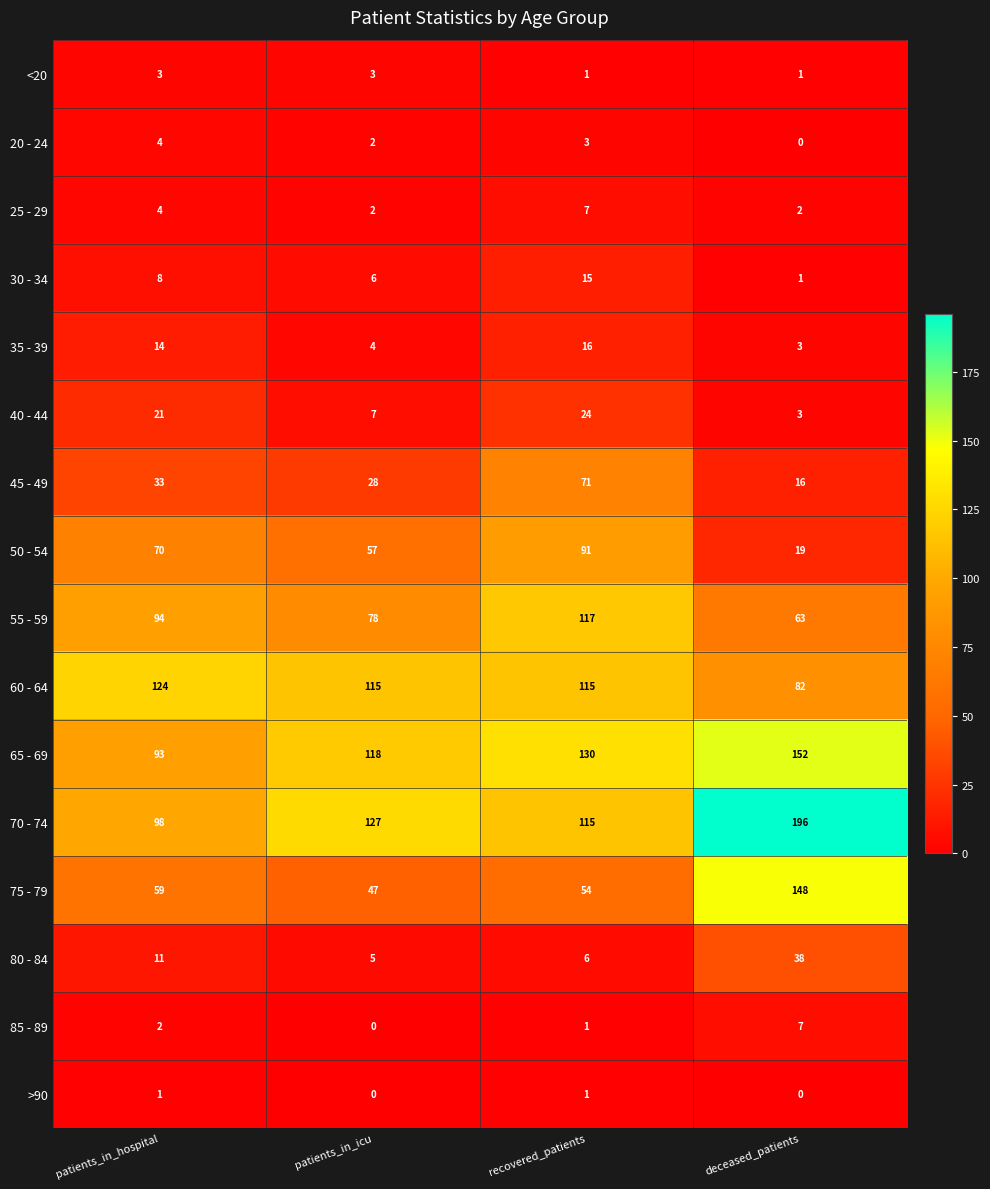

What is the sum of the 70 - 74 values at deceased_patients and patients_in_icu?

323